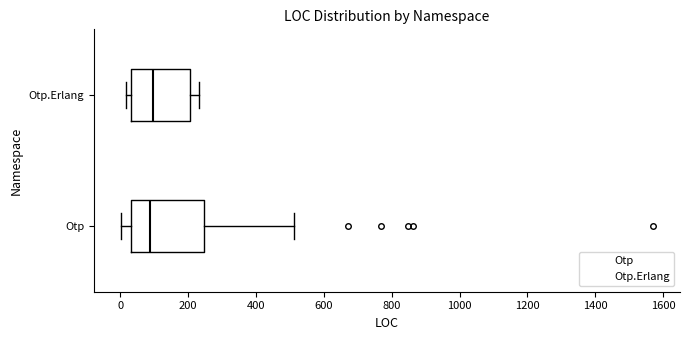

Which box is the widest, from its left edge to its right edge?

Otp